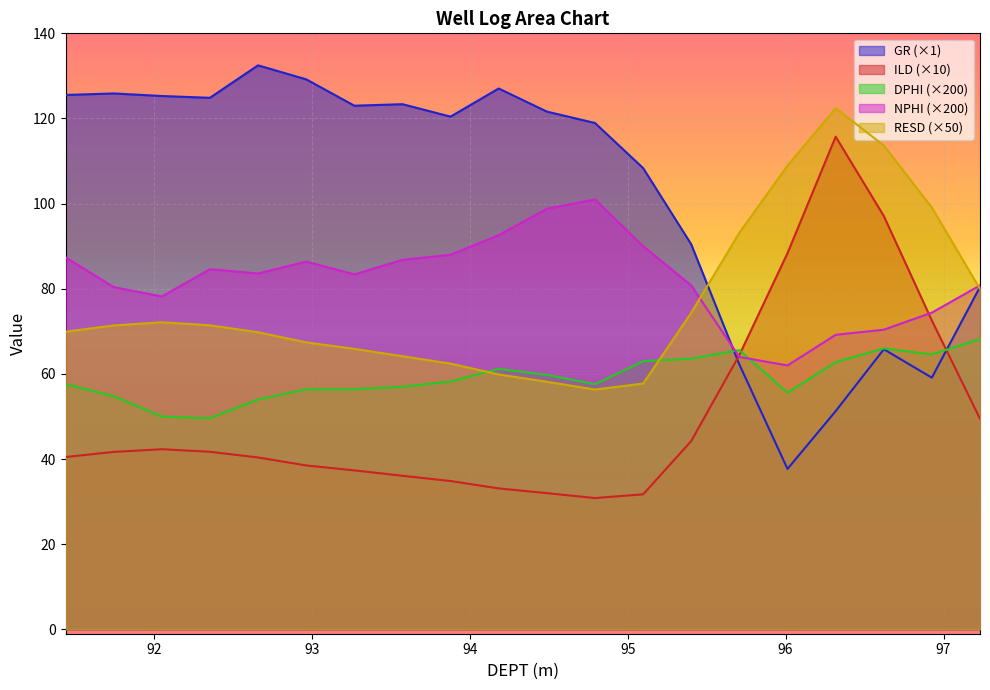

What is the maximum value shown in the chart?

132.5